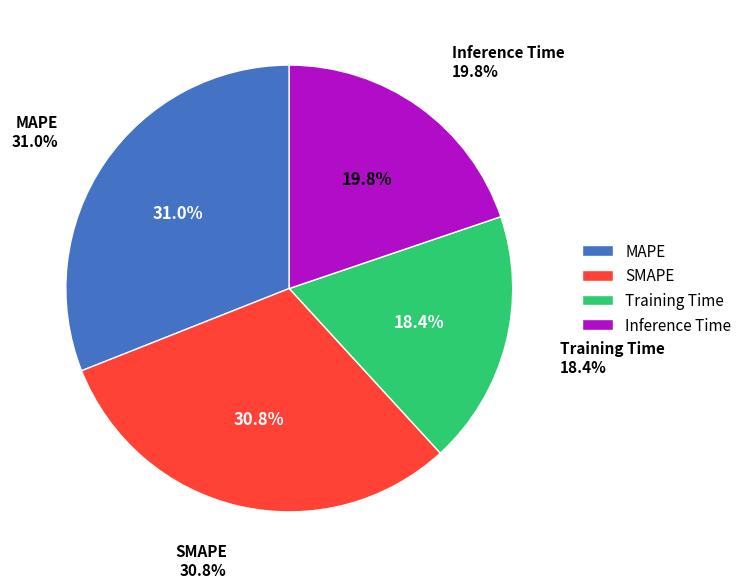

Which category has the biggest portion of the pie?

MAPE